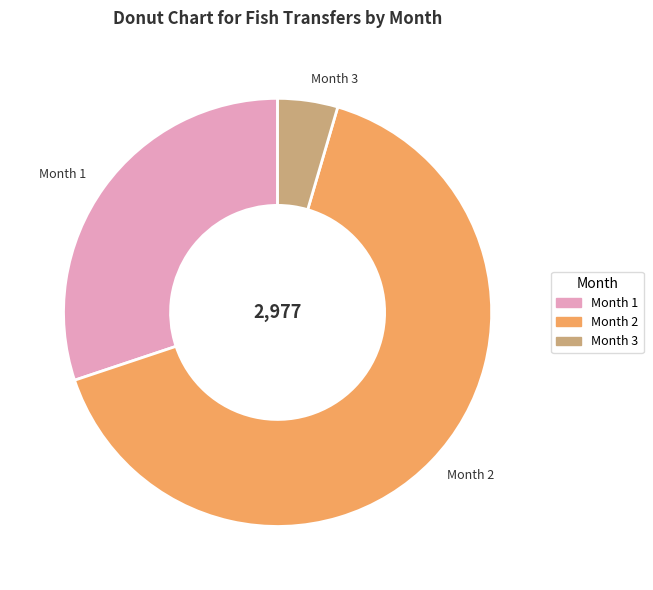

Rank the categories by value from lowest to highest.

Month 3, Month 1, Month 2